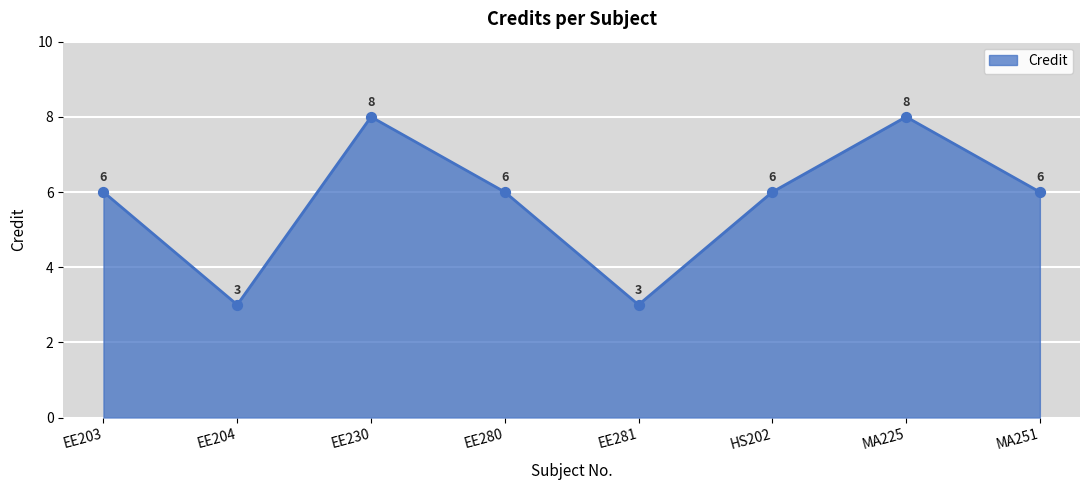

What is the change in value from EE204 to EE280?

+3